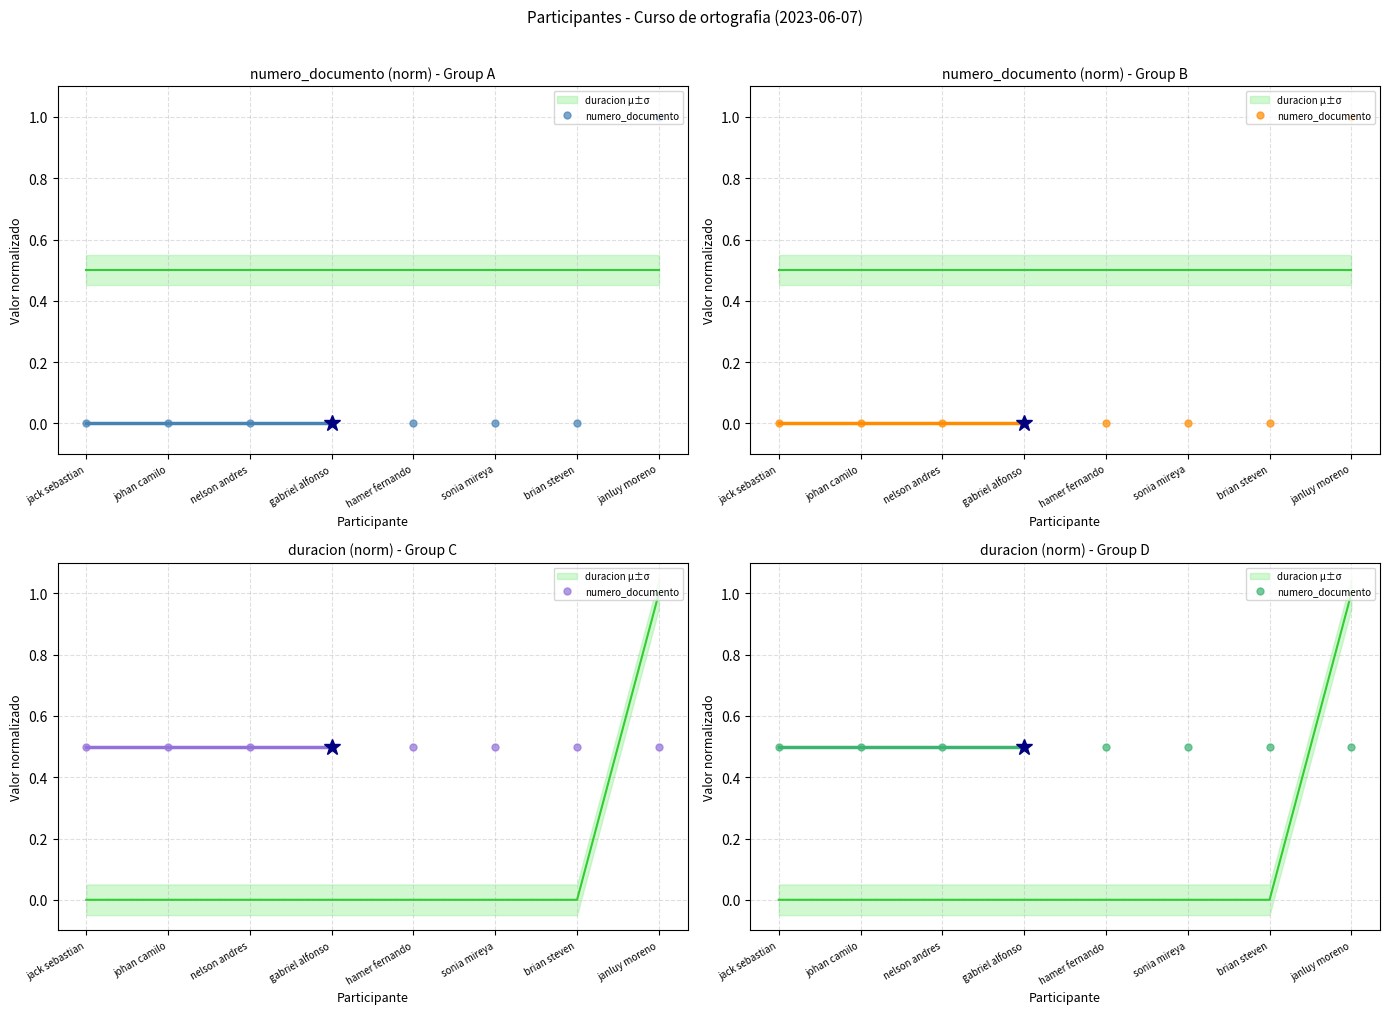

At which label is the value closest to 0?

jack sebastian